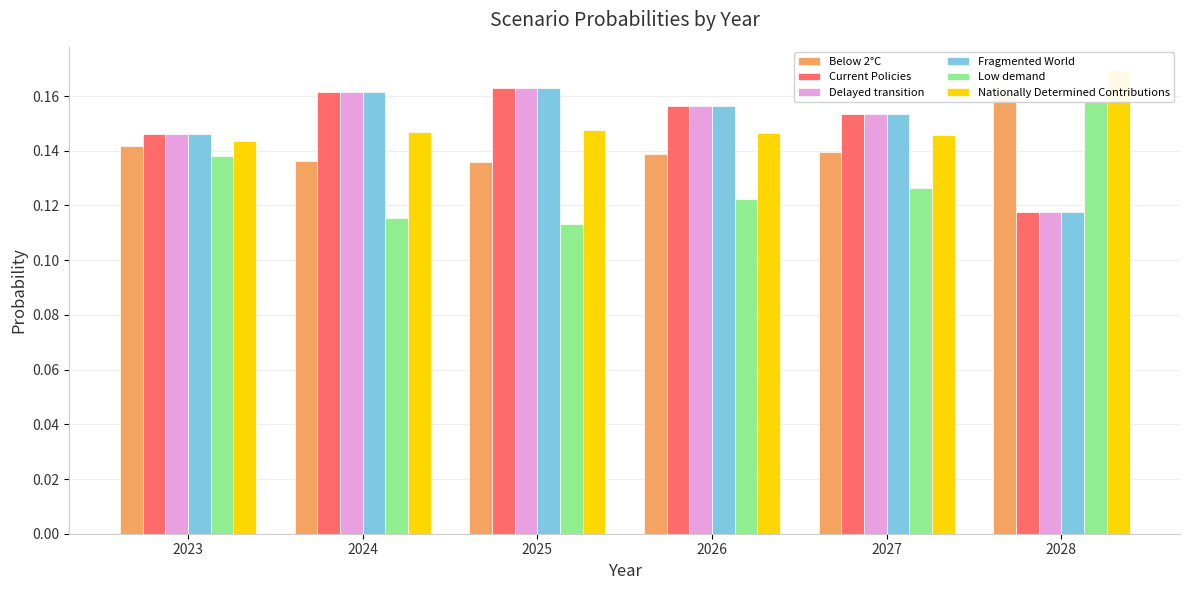

Which series has the widest spread of values?

Fragmented World